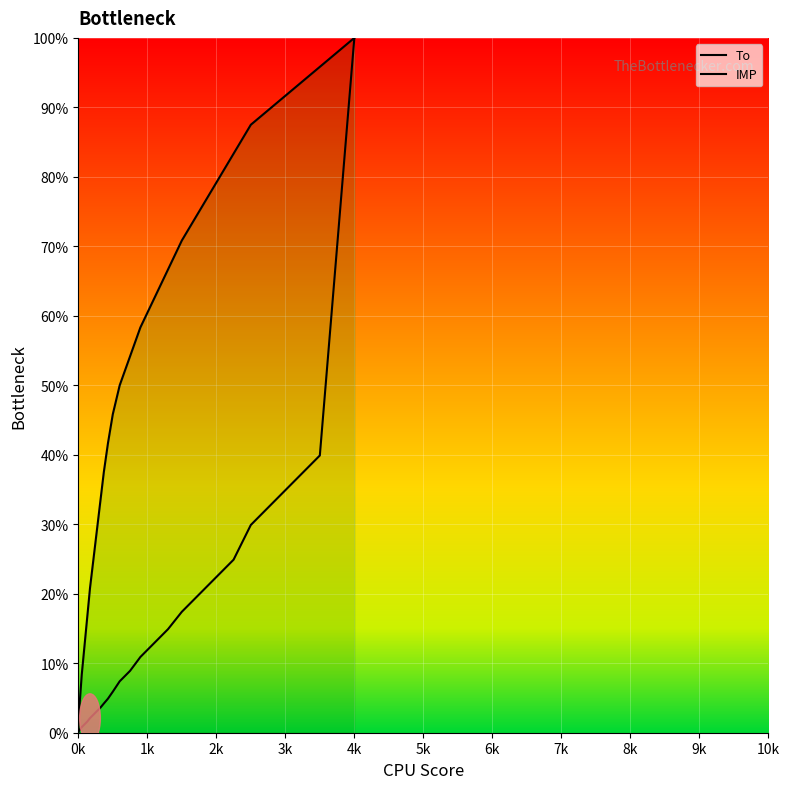

How many times do IMP and To cross each other?

1